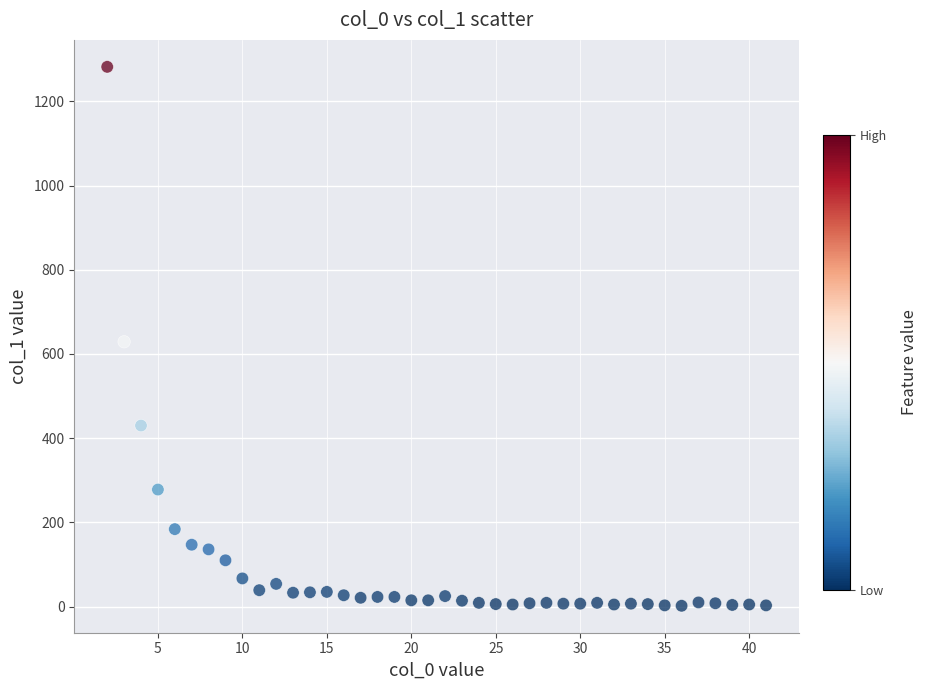

What is the range of Y values (max minus min)?

1280